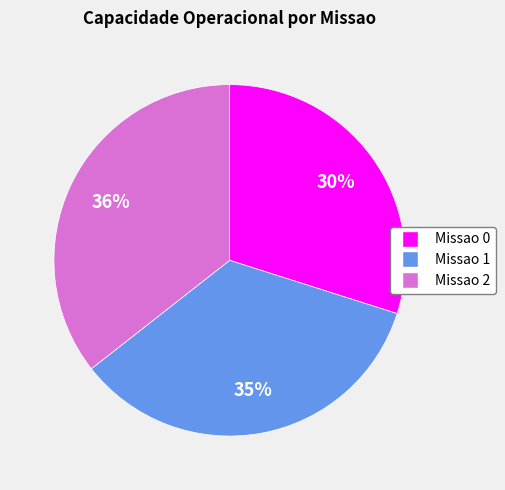

Does any single category account for the majority?

No